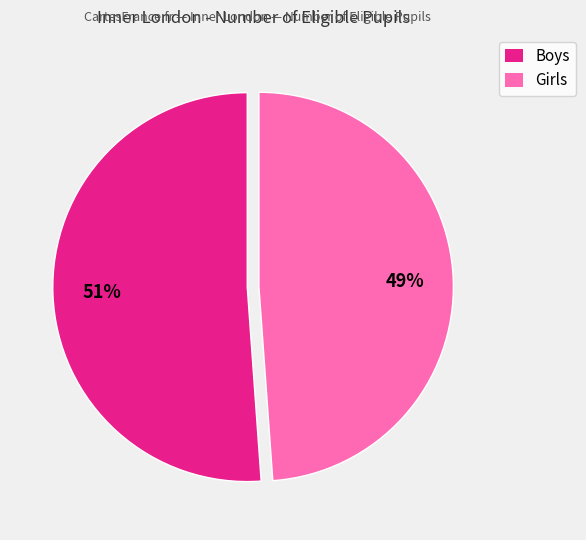

Is it true that Girls is 54% of the pie?

False